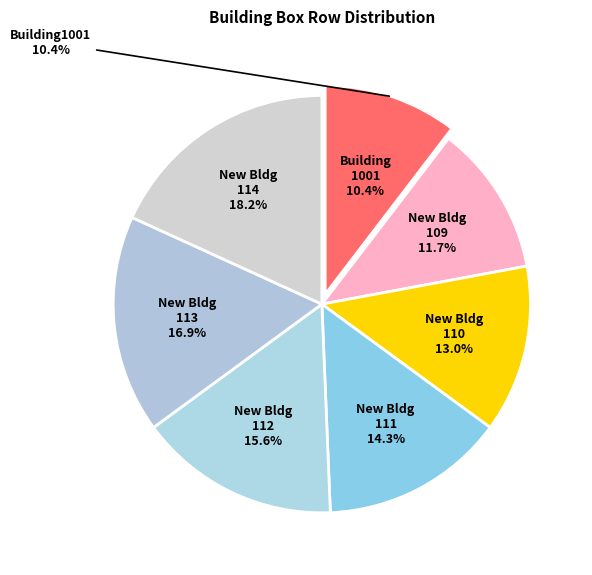

To the nearest percent, what is the combined percentage of New Building110 and New Building113?

30%